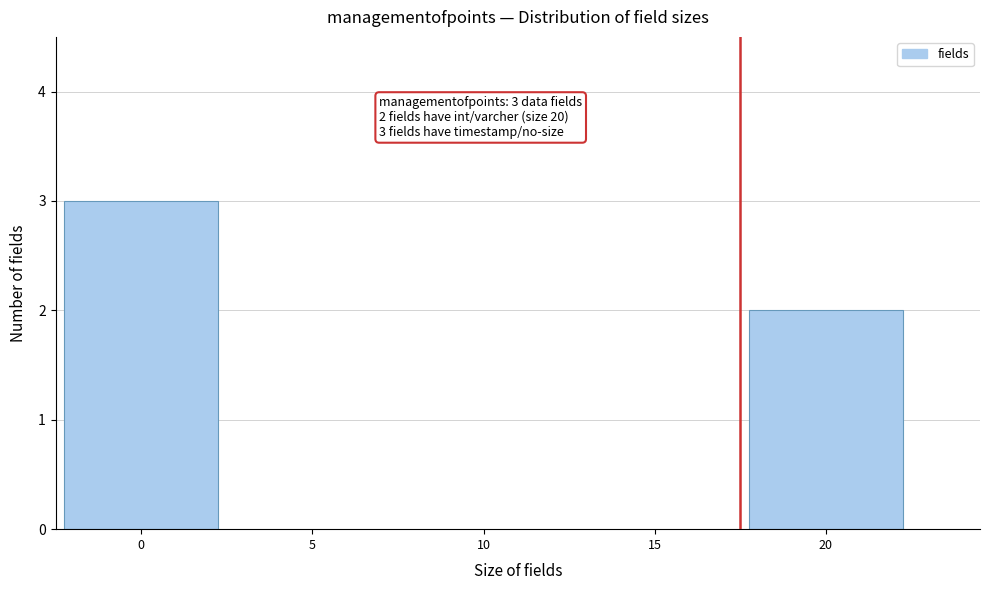

Reading left to right, what are all the values shown in this chart?

0=3	5=0	10=0	15=0	20=2